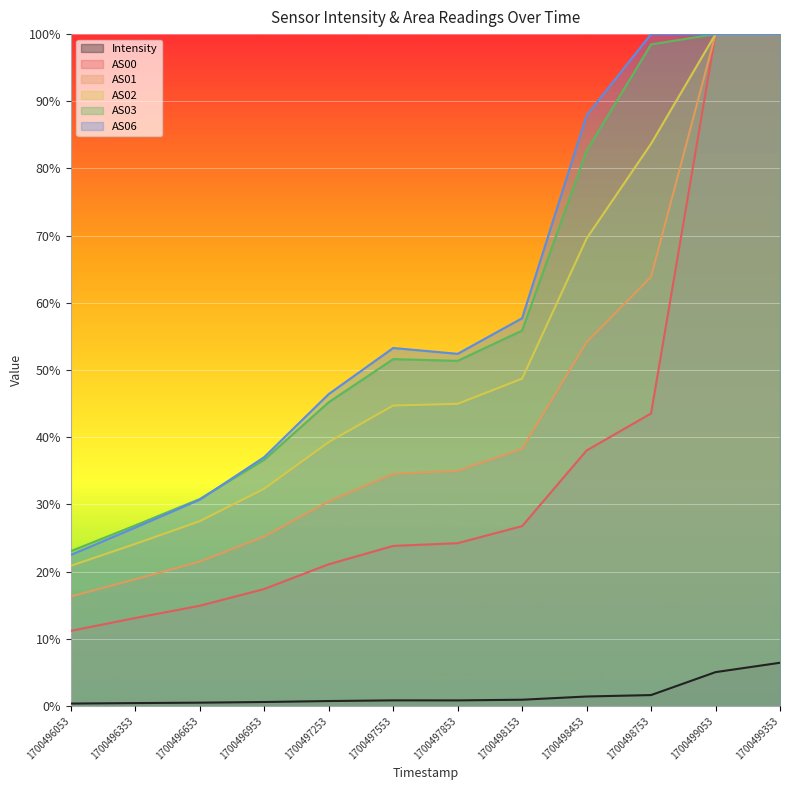

How many lines are shown in the chart?

6